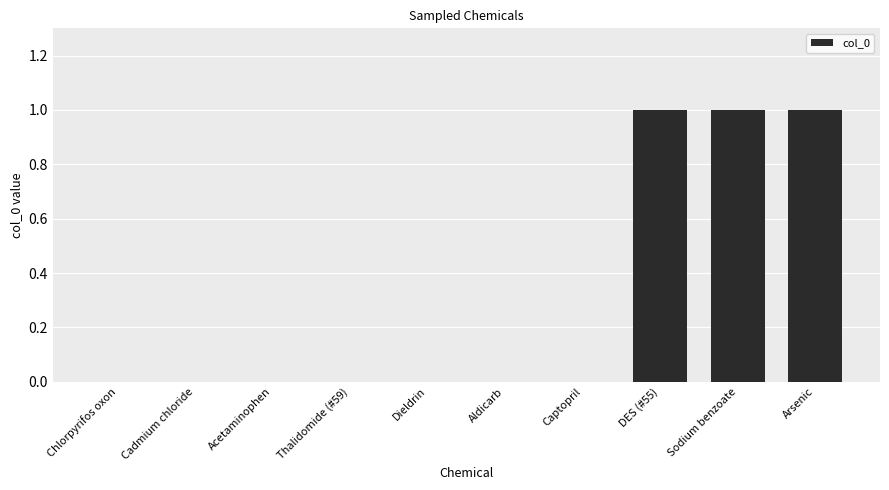

The chart shows a value of 0 at Dieldrin. True or false?

True